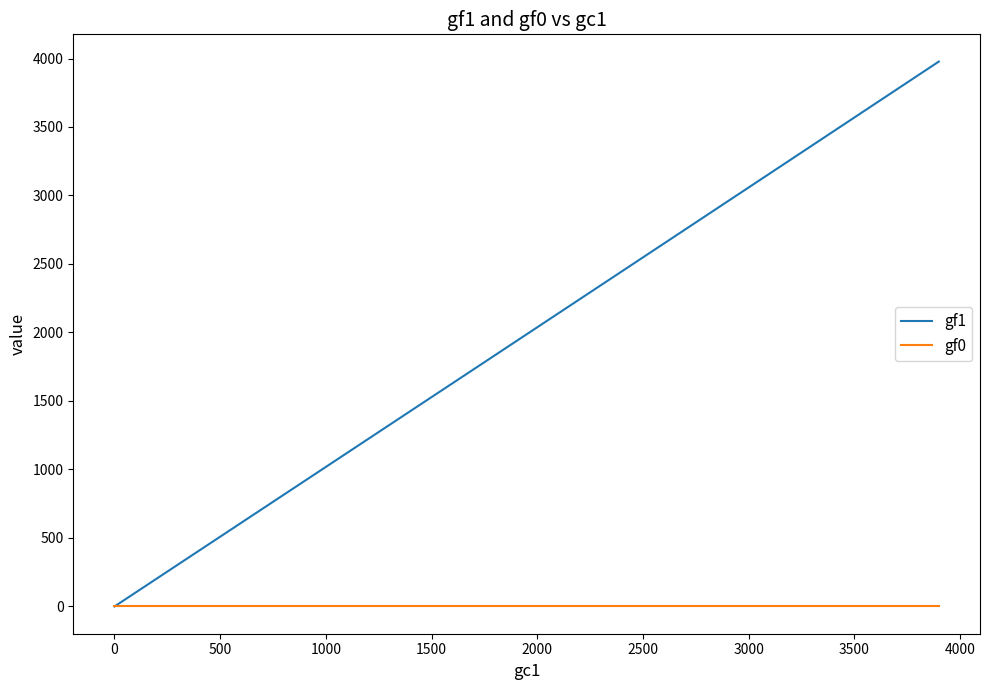

List the series in order of their peak value, lowest first.

gf0, gf1